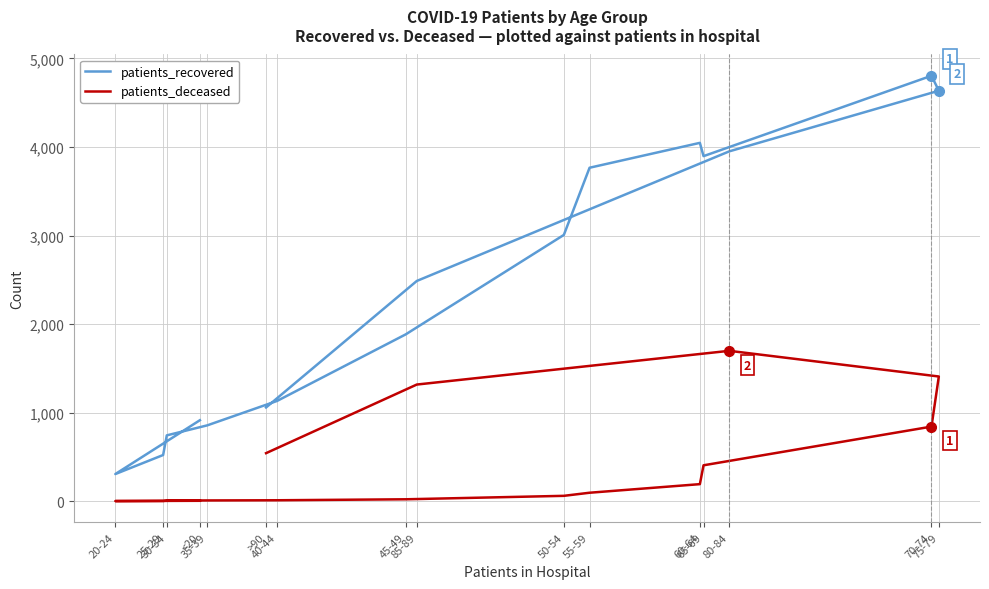

True or false: patients_recovered and patients_deceased cross at least once.

False